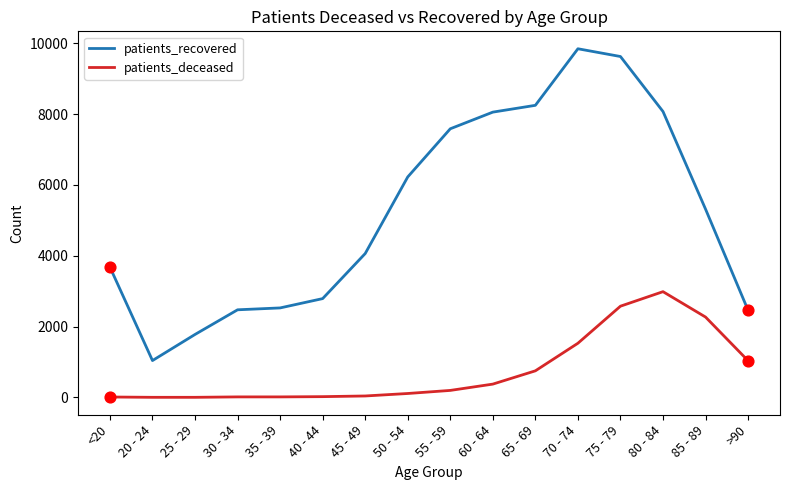

Which series has the largest total across all categories?

patients_recovered